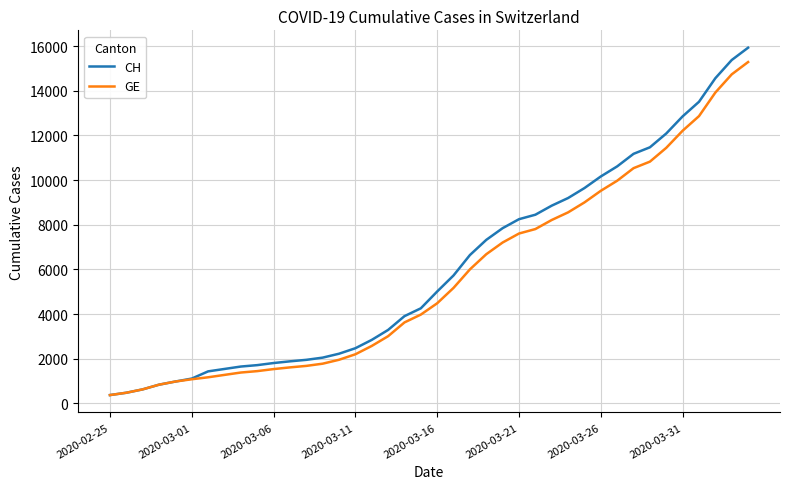

What is the greatest value displayed?

15926